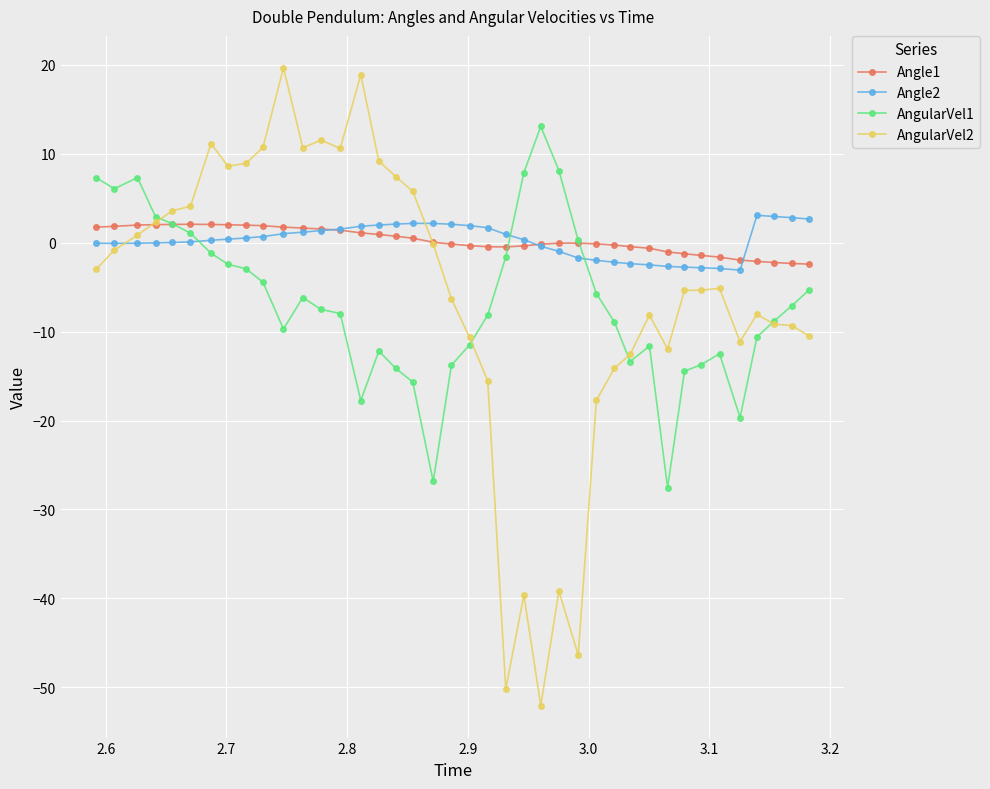

Which series ends up on top after the final intersection of AngularVel1 and AngularVel2?

AngularVel1